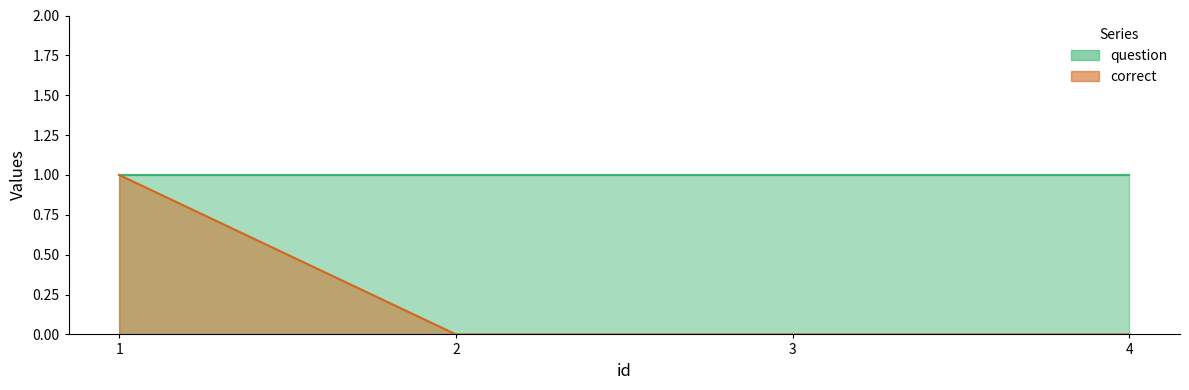

True or false: the data has more than 0 interior local peaks.

False